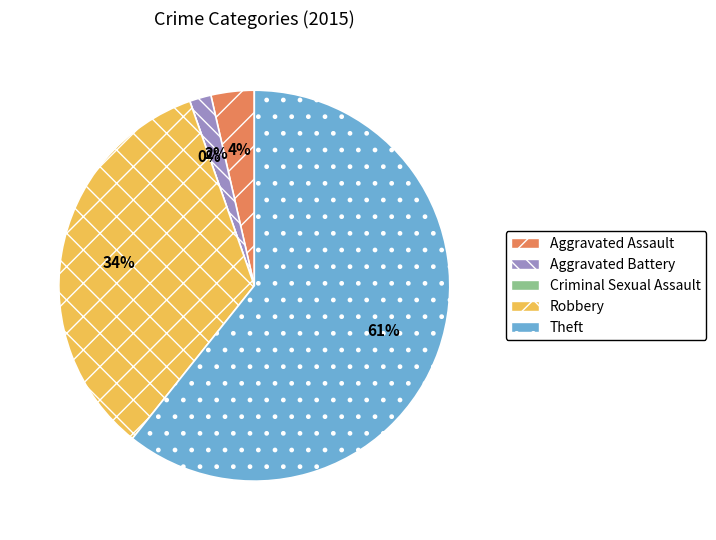

Is there any slice that represents more than half of the pie?

Yes